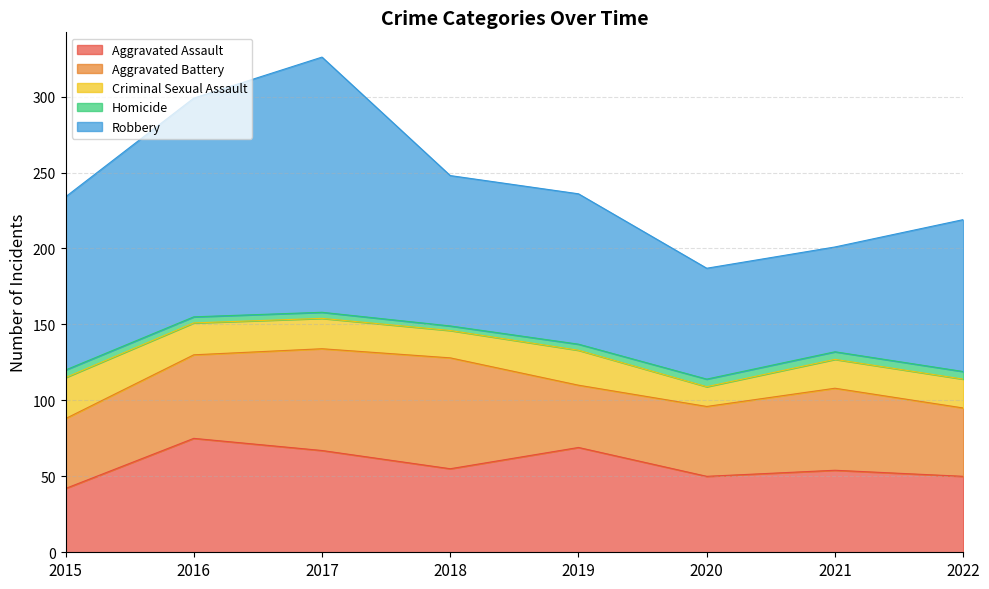

Which category has the lowest value across all series?

2018